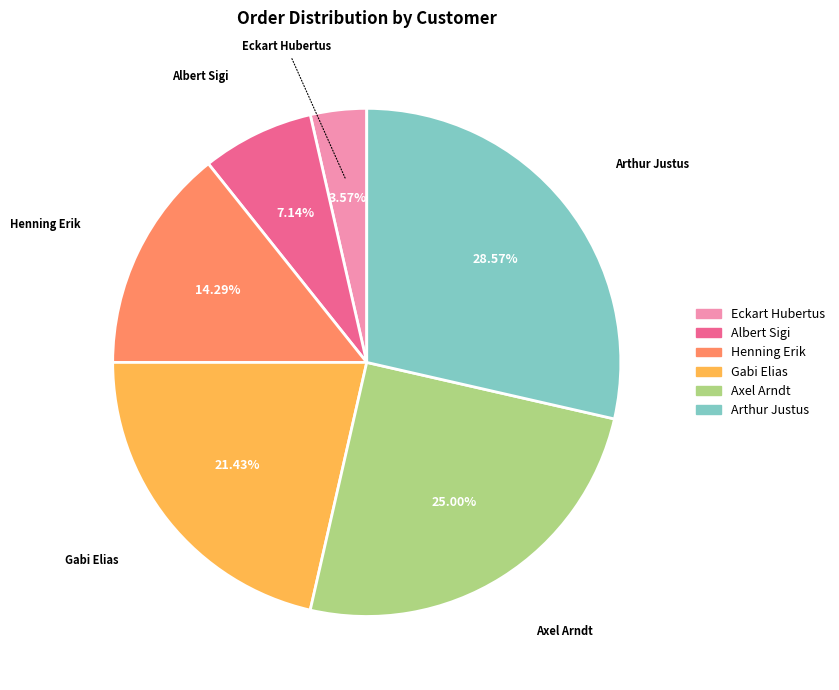

Rank the categories by value from highest to lowest.

Arthur Justus, Axel Arndt, Gabi Elias, Henning Erik, Albert Sigi, Eckart Hubertus